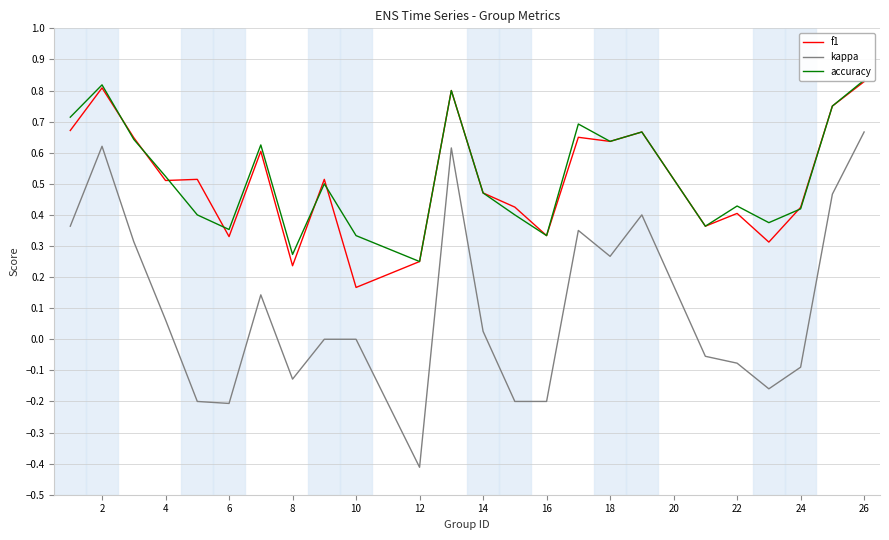

The value of kappa at 12 is -0.4. True or false?

True